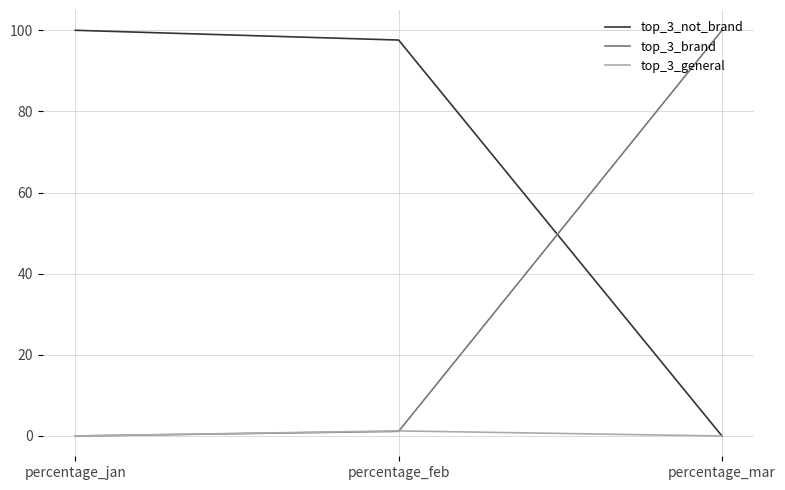

Reading right to left, what are all the values shown in this chart?

top_3_not_brand: percentage_mar=0.0	percentage_feb=97.6	percentage_jan=100.0
top_3_brand: percentage_mar=100.0	percentage_feb=1.1	percentage_jan=0.0
top_3_general: percentage_mar=0.0	percentage_feb=1.3	percentage_jan=0.0